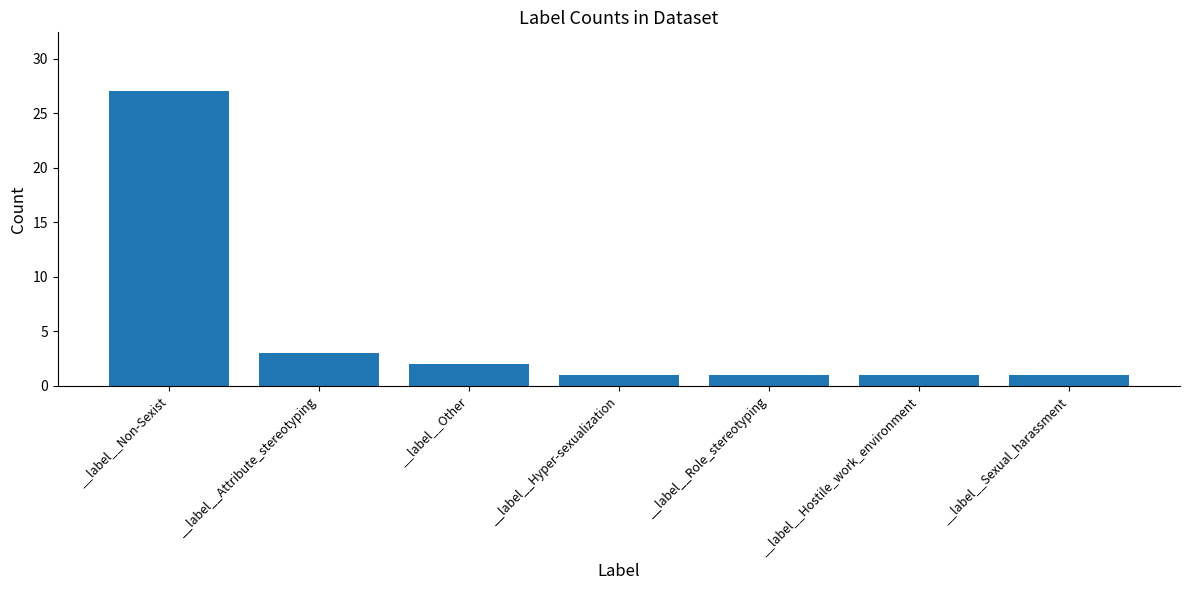

What is the label of the 2nd bar from the right?

__label__Hostile_work_environment